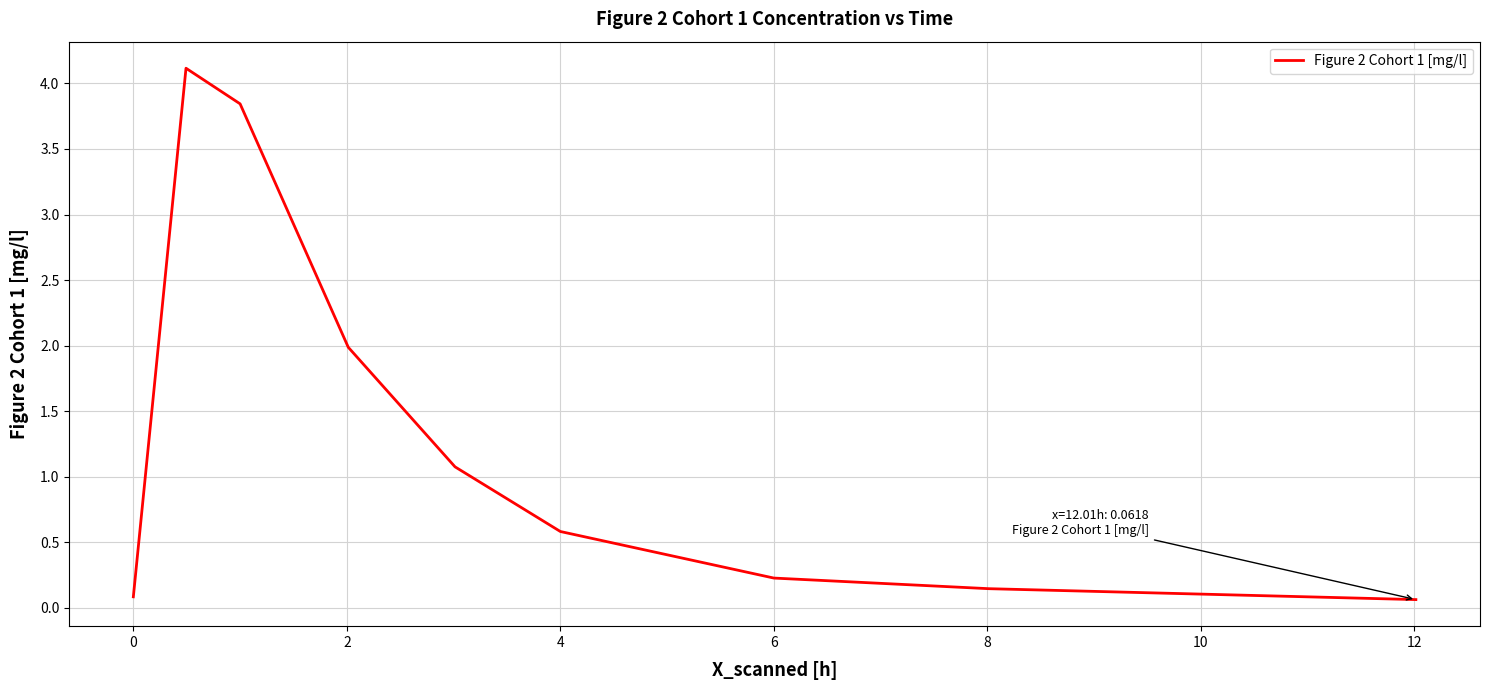

How many lines are shown in the chart?

1